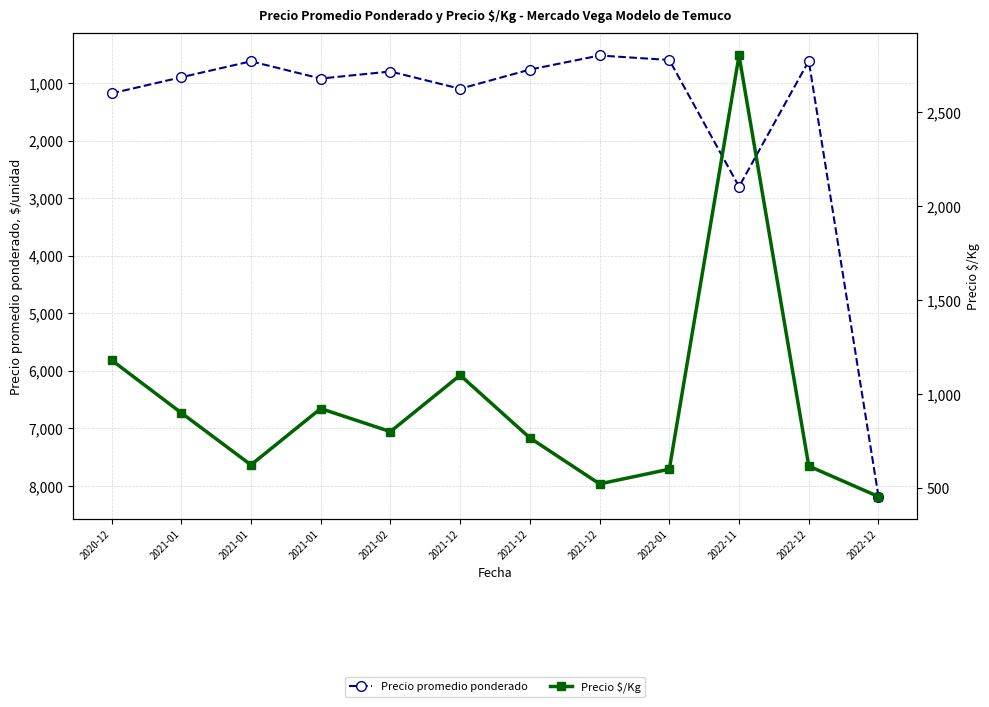

True or false: Precio promedio ponderado and Precio $/Kg cross at least once.

False